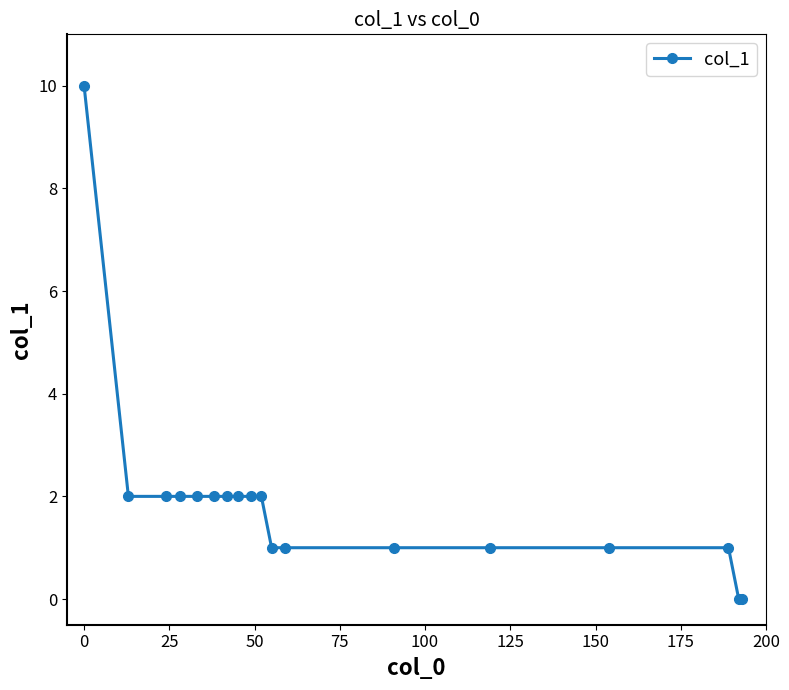

What is the value of the 8th point from the left?

2